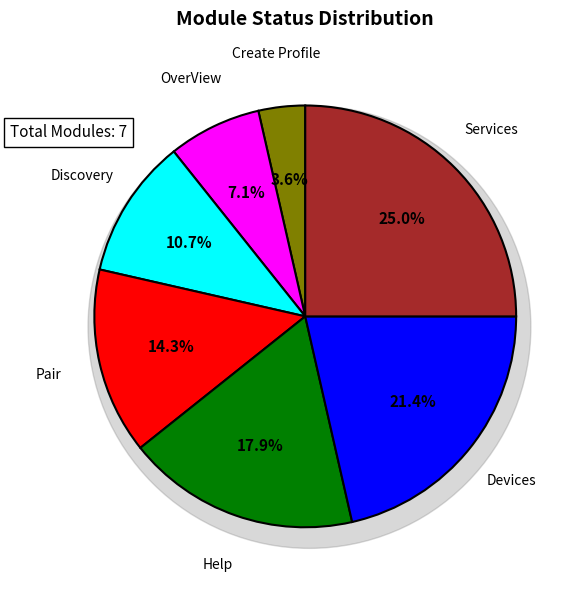

Is Devices the majority of the pie?

No